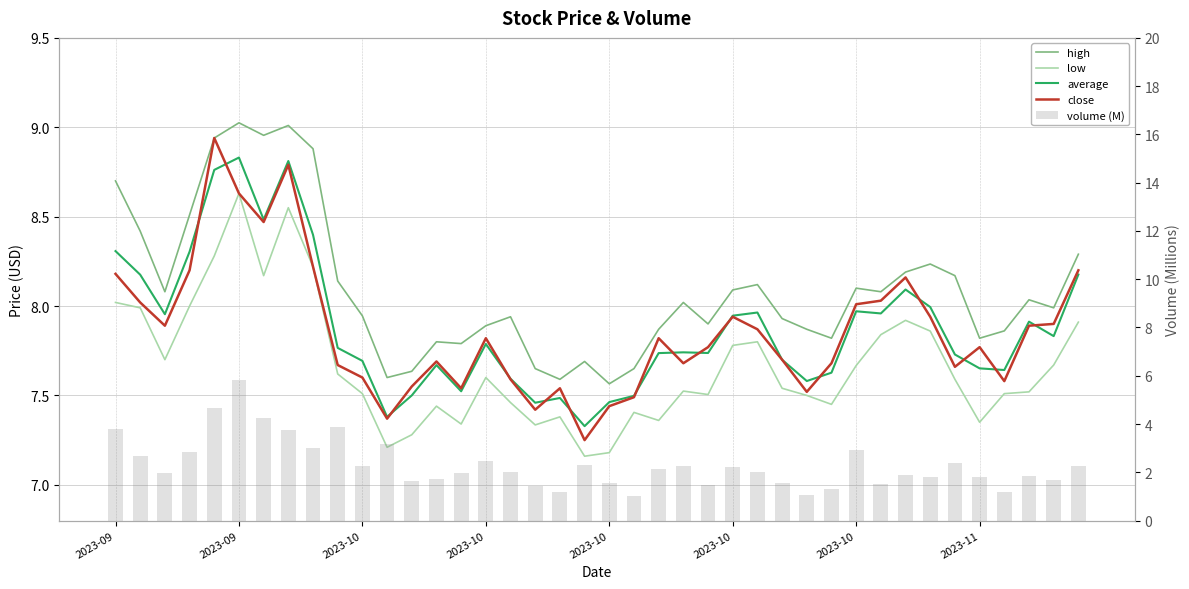

The volume (M) series shows 1.7 at 38. True or false?

True